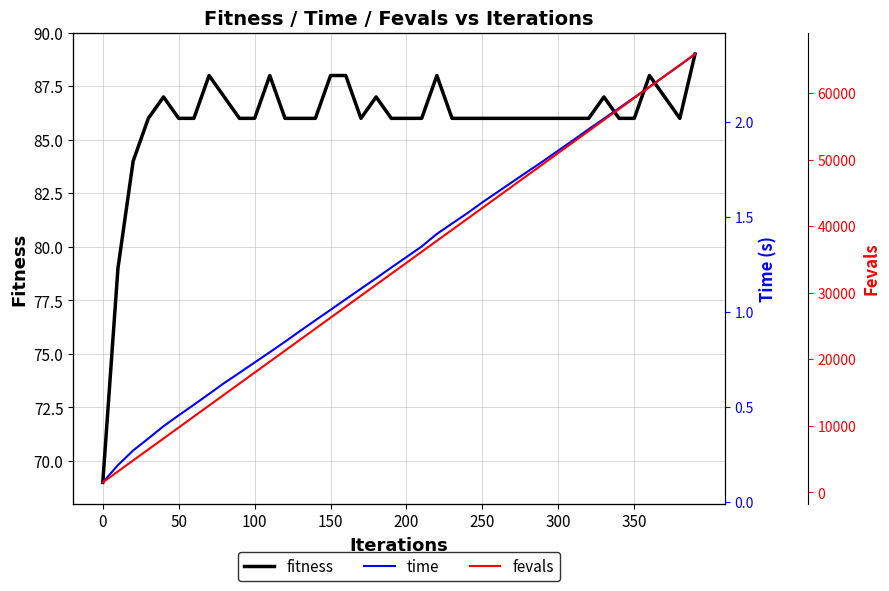

Which series has the largest total across all categories?

fevals